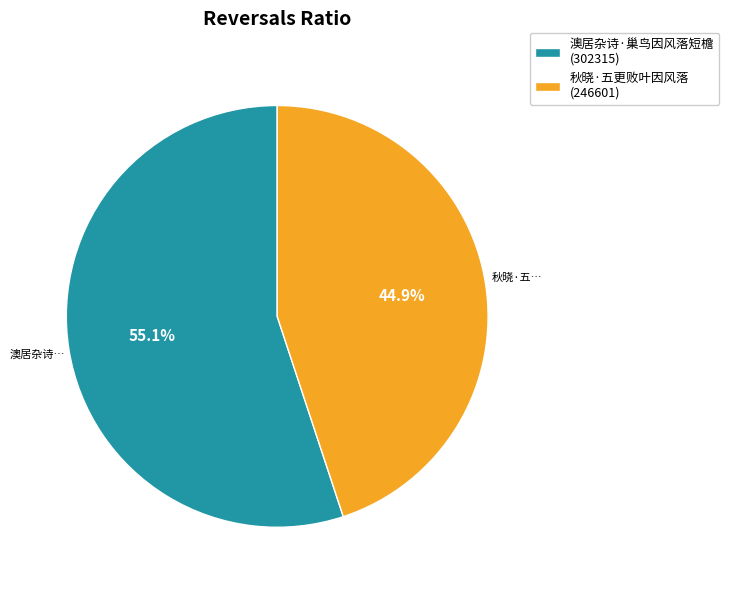

Rank the categories by value from highest to lowest.

澳居杂诗·巢鸟因风落短檐, 秋晓·五更败叶因风落